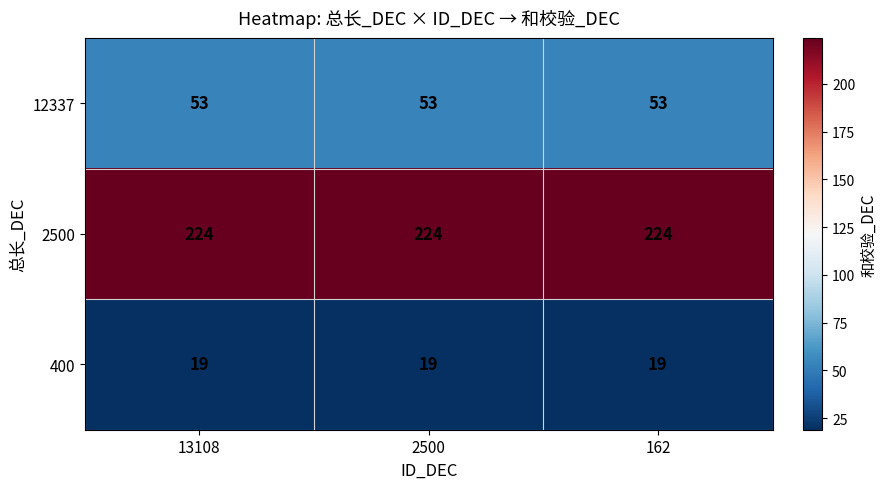

What is the smallest value displayed?

19